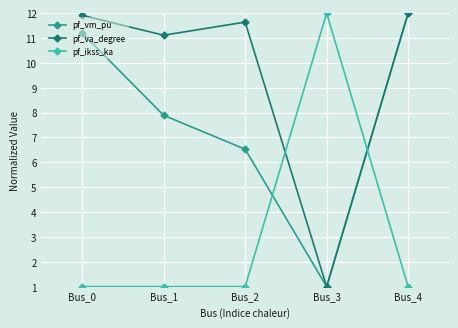

The value of pf_vm_pu at Bus_4 is 12.0. True or false?

True